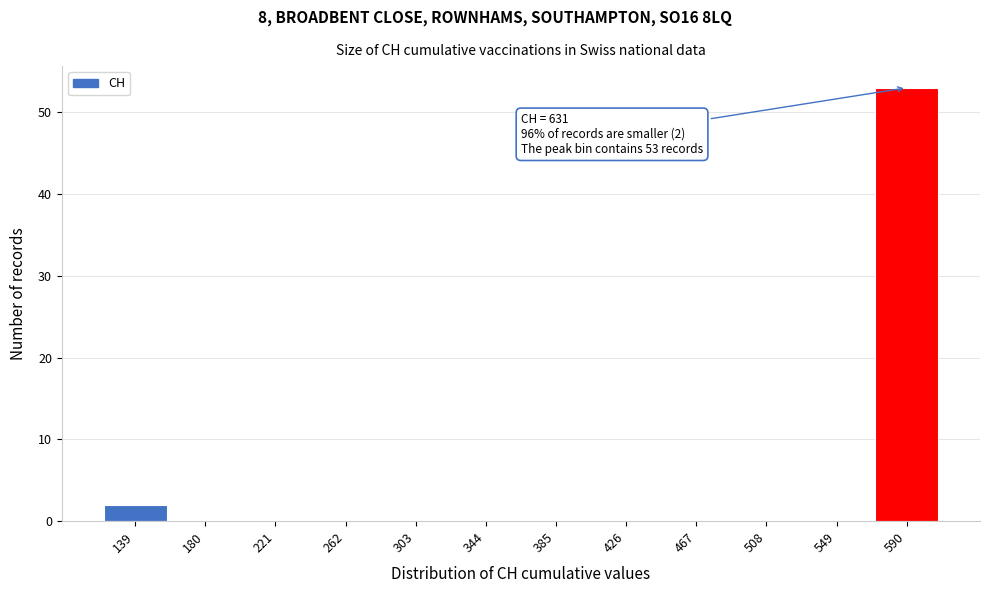

Reading left to right, what are all the values shown in this chart?

139=2	180=0	221=0	262=0	303=0	344=0	385=0	426=0	467=0	508=0	549=0	590=53